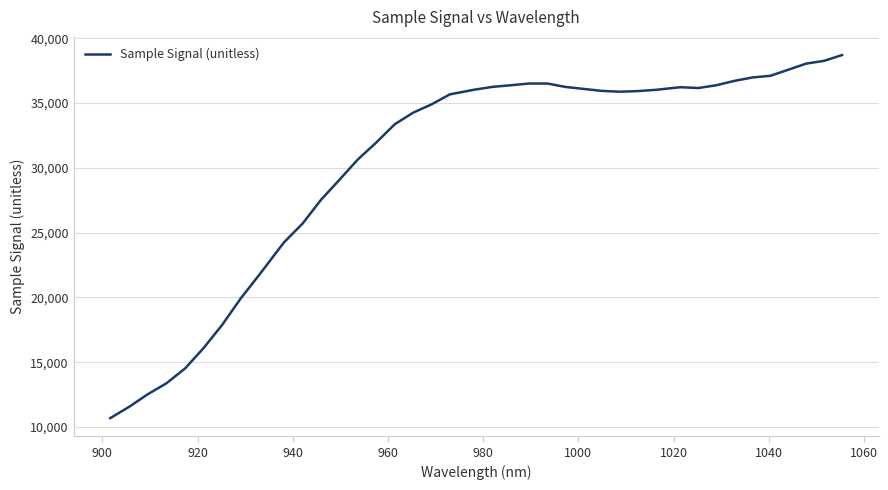

What is the difference between the maximum and minimum values?

28010